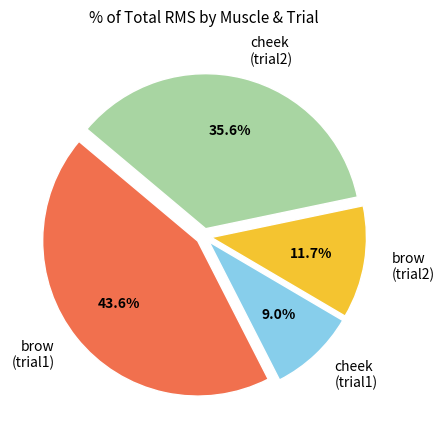

Rank the categories by value from highest to lowest.

brow (trial1), cheek (trial2), brow (trial2), cheek (trial1)